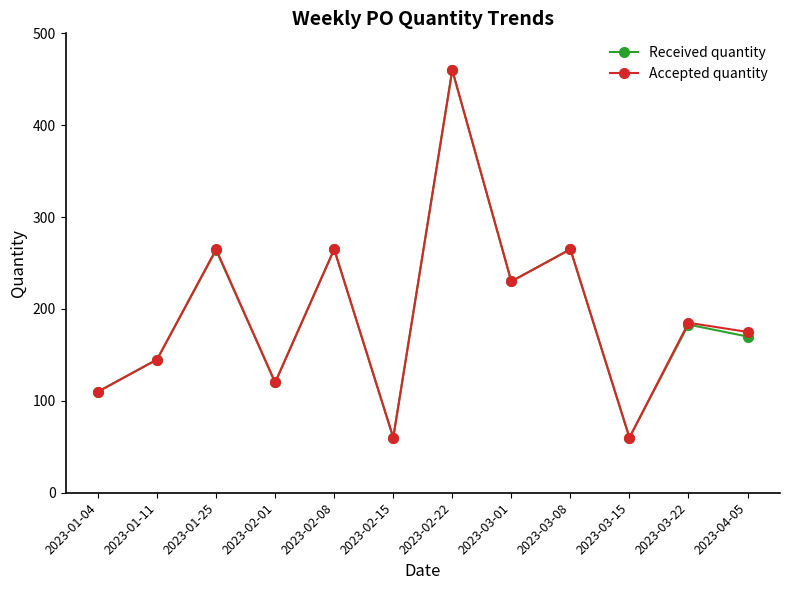

What is the average value of the Accepted quantity series?

195